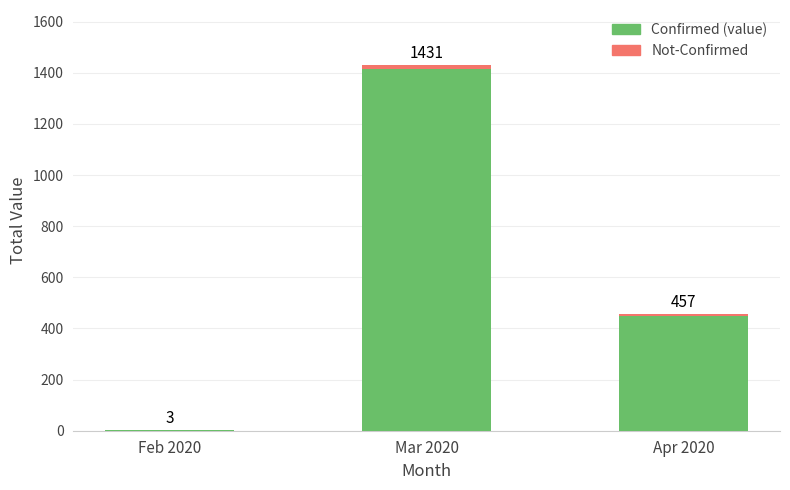

Are the bars grouped side by side (vs. stacked)?

No